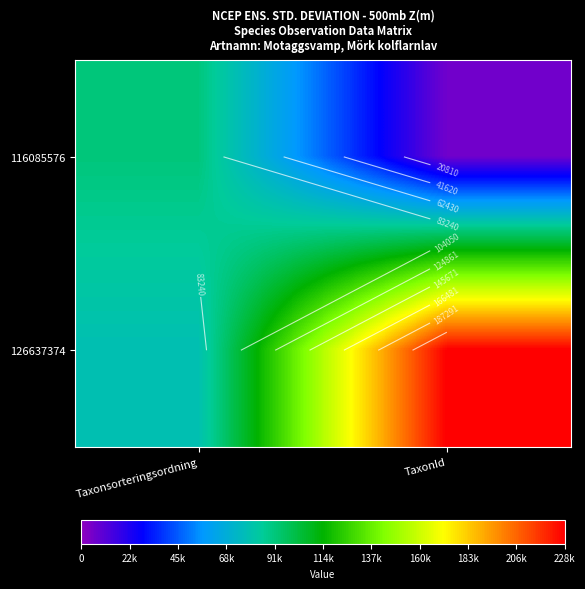

Is the value of 126637374 at TaxonId greater than the value of 116085576 at TaxonId?

Yes